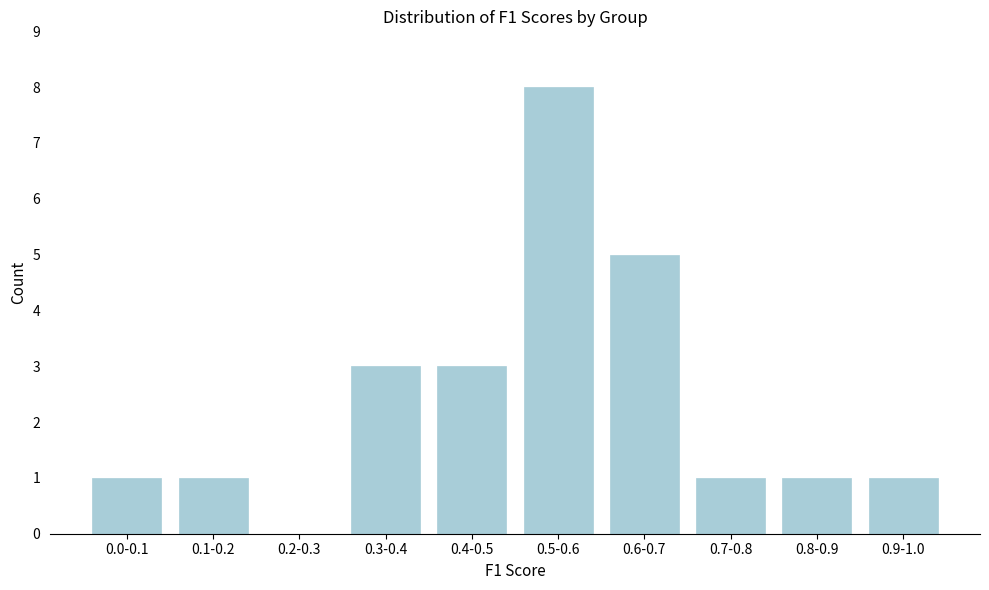

Reading left to right, list all the values displayed in this chart.

0.0-0.1=1	0.1-0.2=1	0.2-0.3=0	0.3-0.4=3	0.4-0.5=3	0.5-0.6=8	0.6-0.7=5	0.7-0.8=1	0.8-0.9=1	0.9-1.0=1